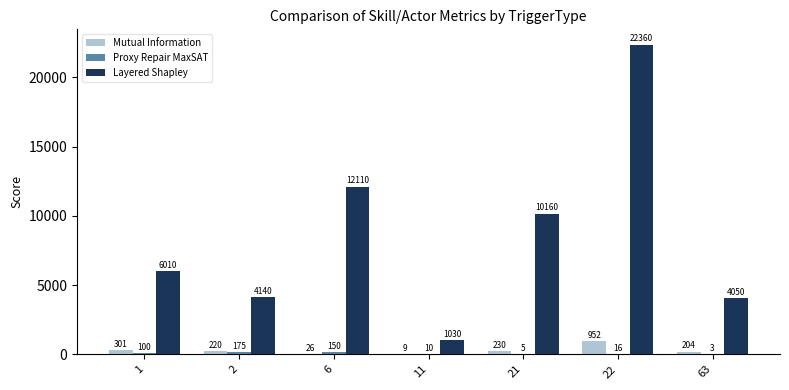

How many distinct data groups are displayed?

3